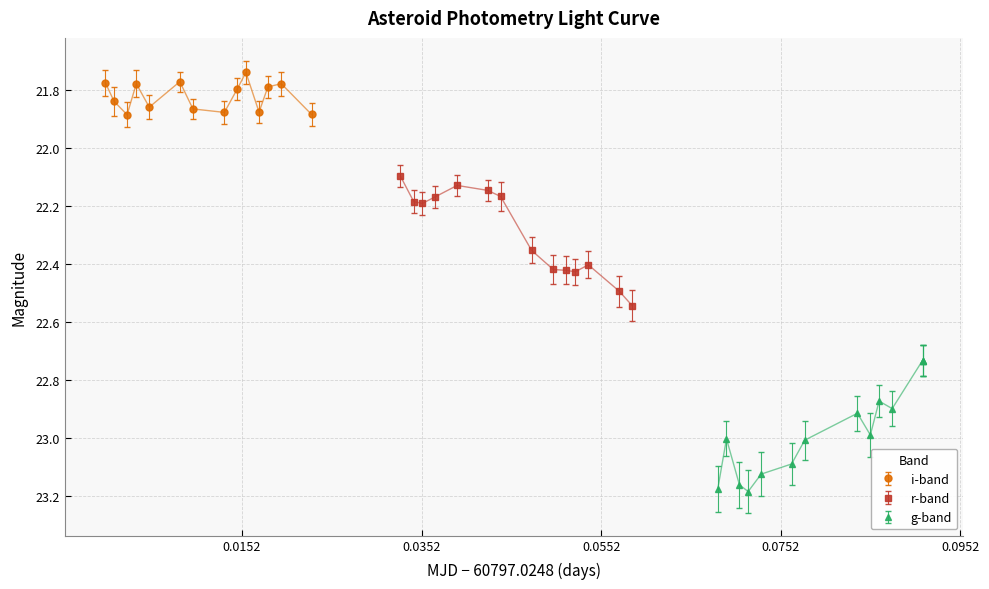

How many interior local valleys does the i-band series have?

4